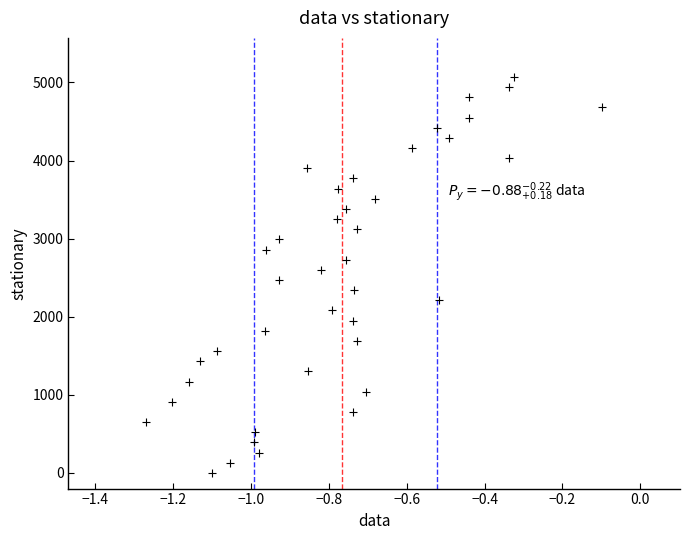

What is the range of Y values (max minus min)?

5070